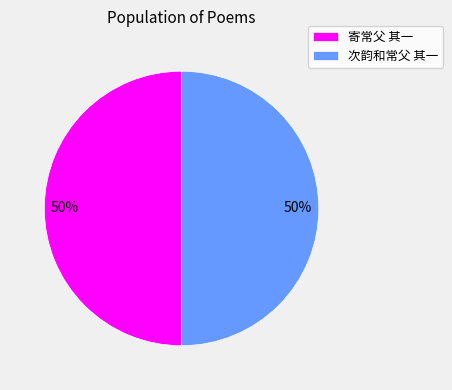

What percentage is the 寄常父 其一 slice, to the nearest percent?

50%